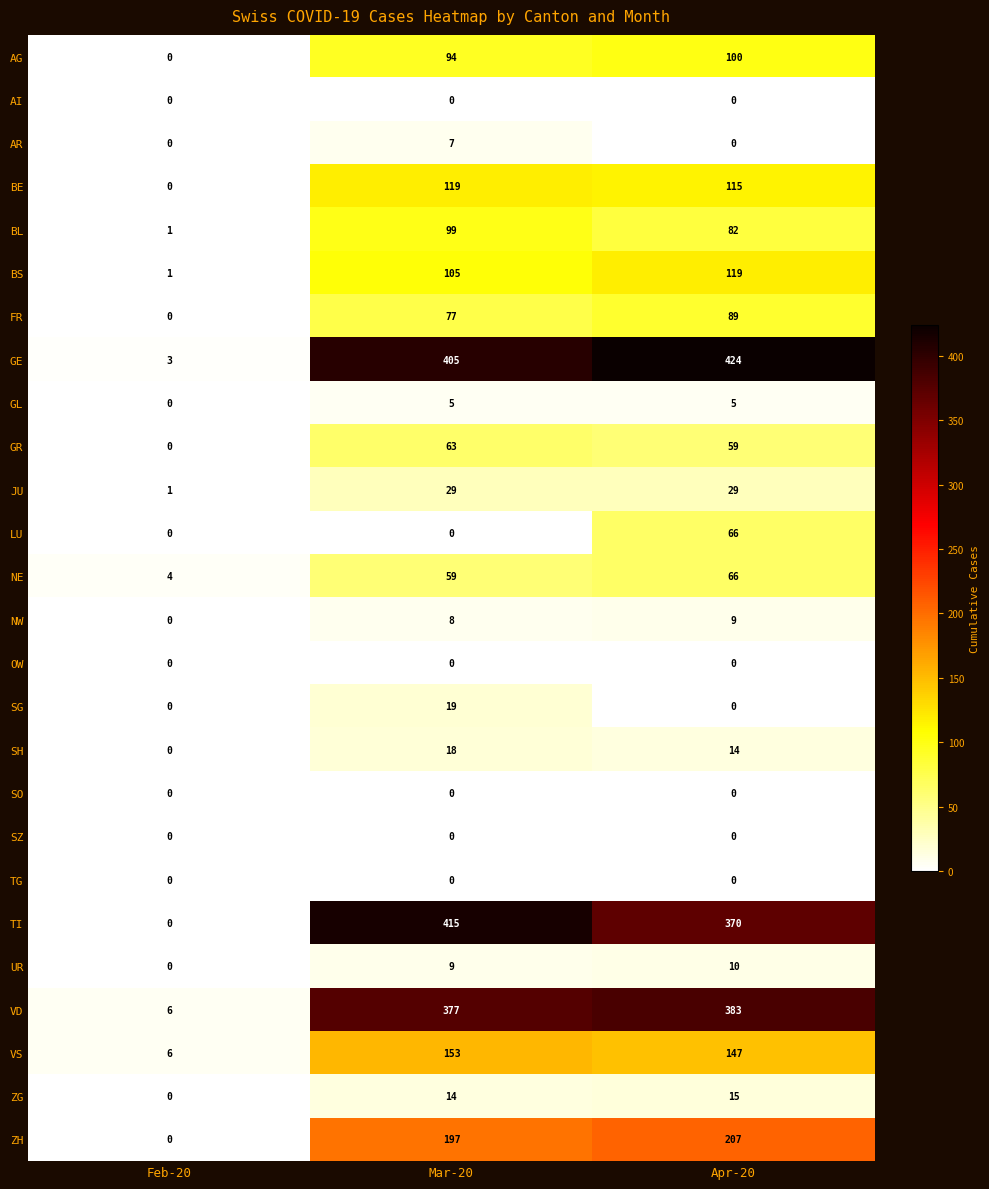

Which series has the widest spread of values?

GE